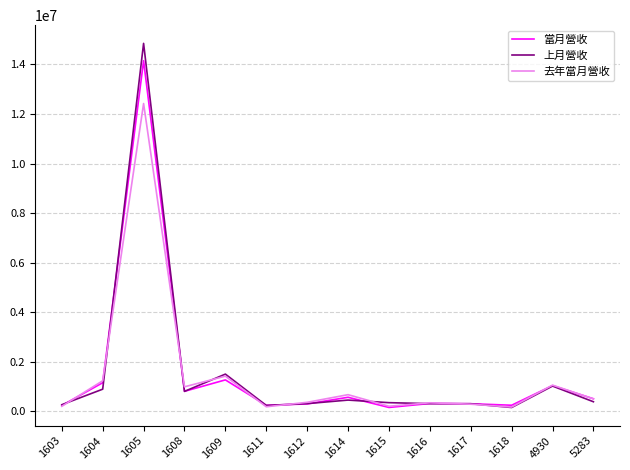

What is the difference between the highest and lowest values at 4930?

37607